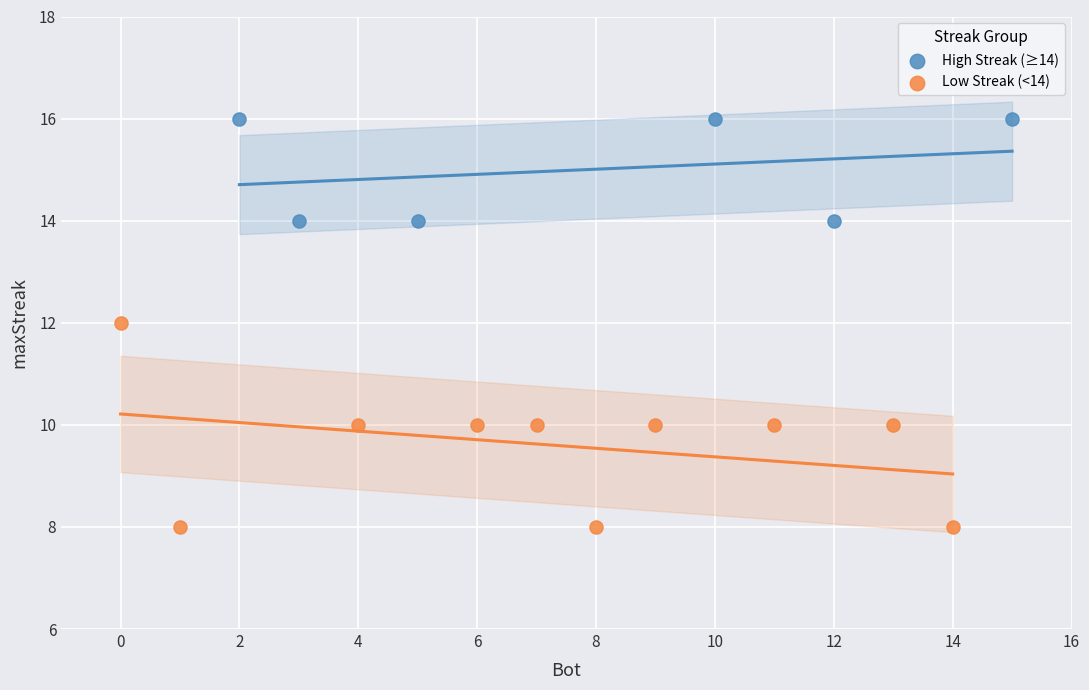

What are all the series names shown in the legend?

High Streak (≥14), Low Streak (<14)